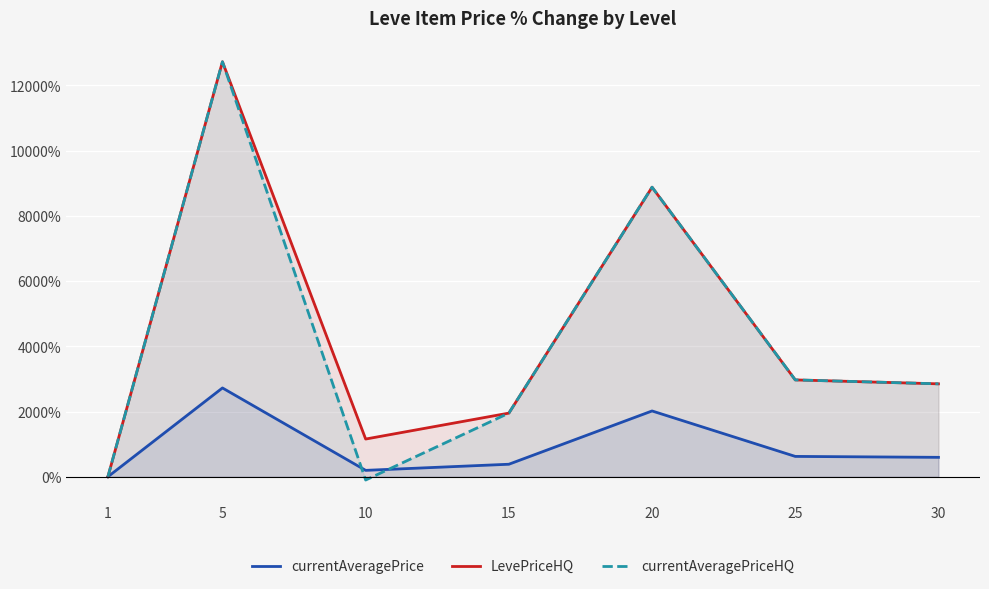

What is the approximate value of currentAveragePrice at 15?

383.8